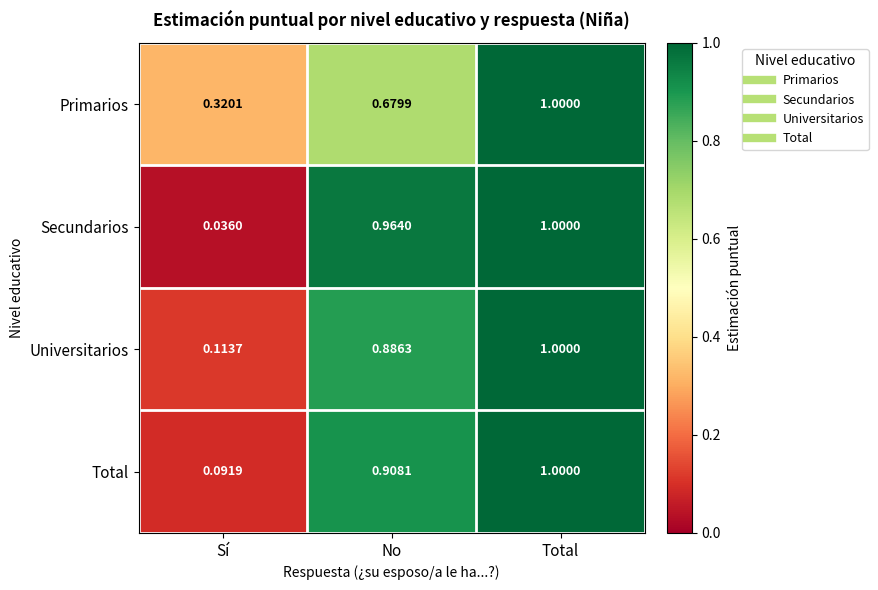

Rank the series at No from highest to lowest value.

Secundarios, Total, Universitarios, Primarios